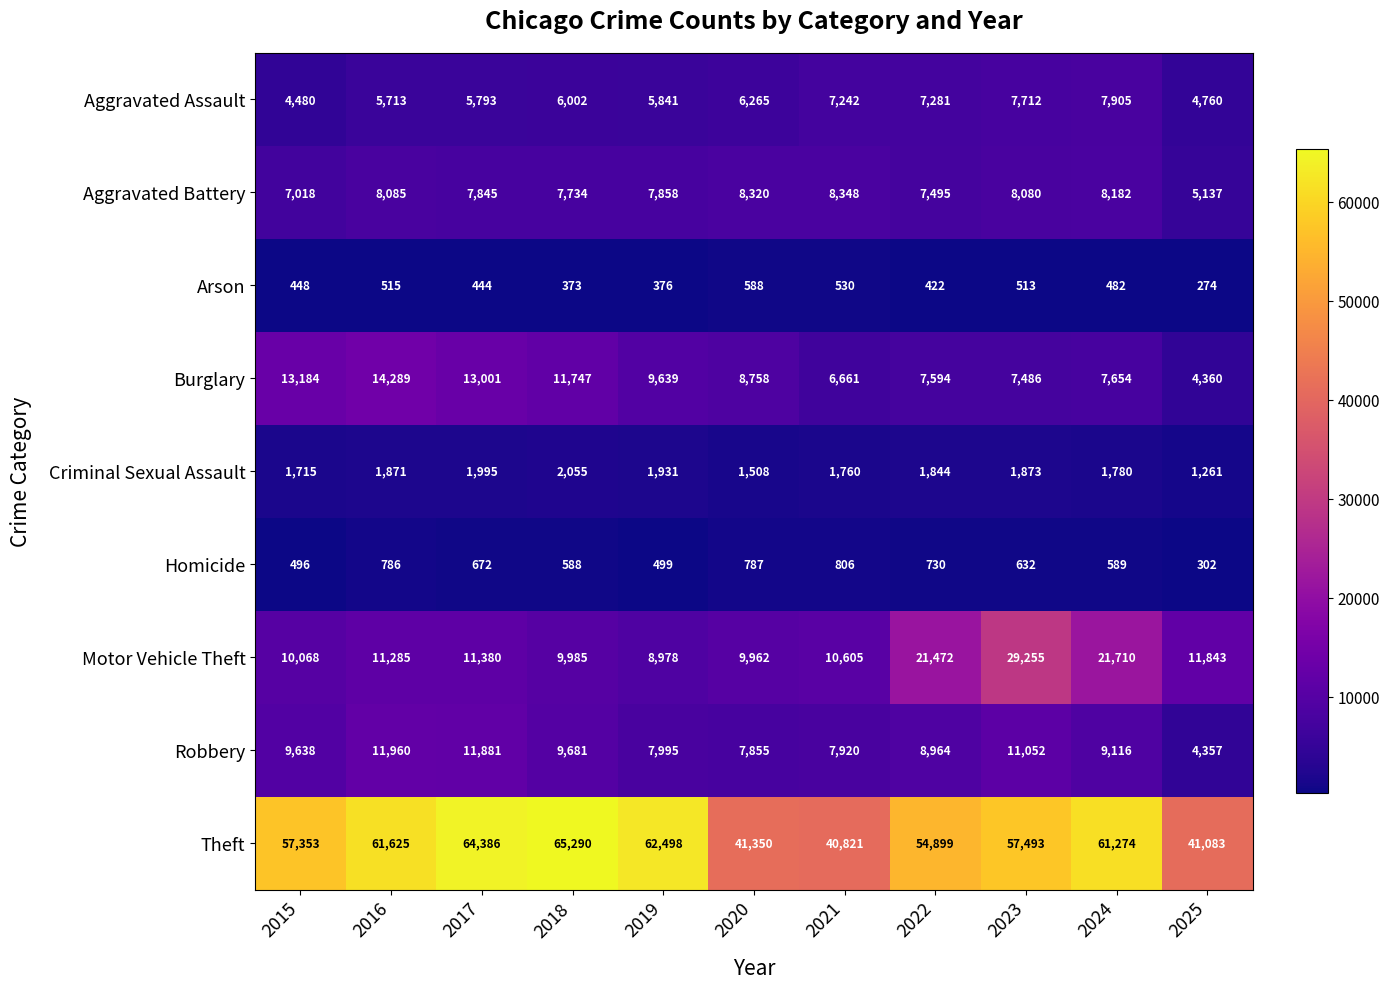

What is the approximate value of Theft at 2024, to the nearest 10?

61270